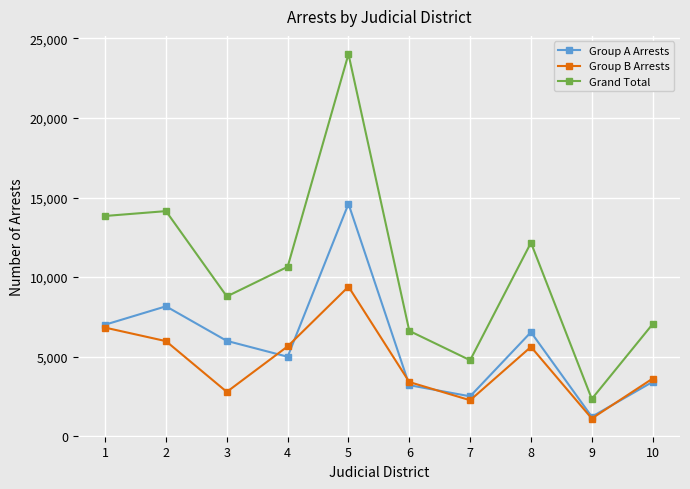

What is the smallest value displayed?

1120